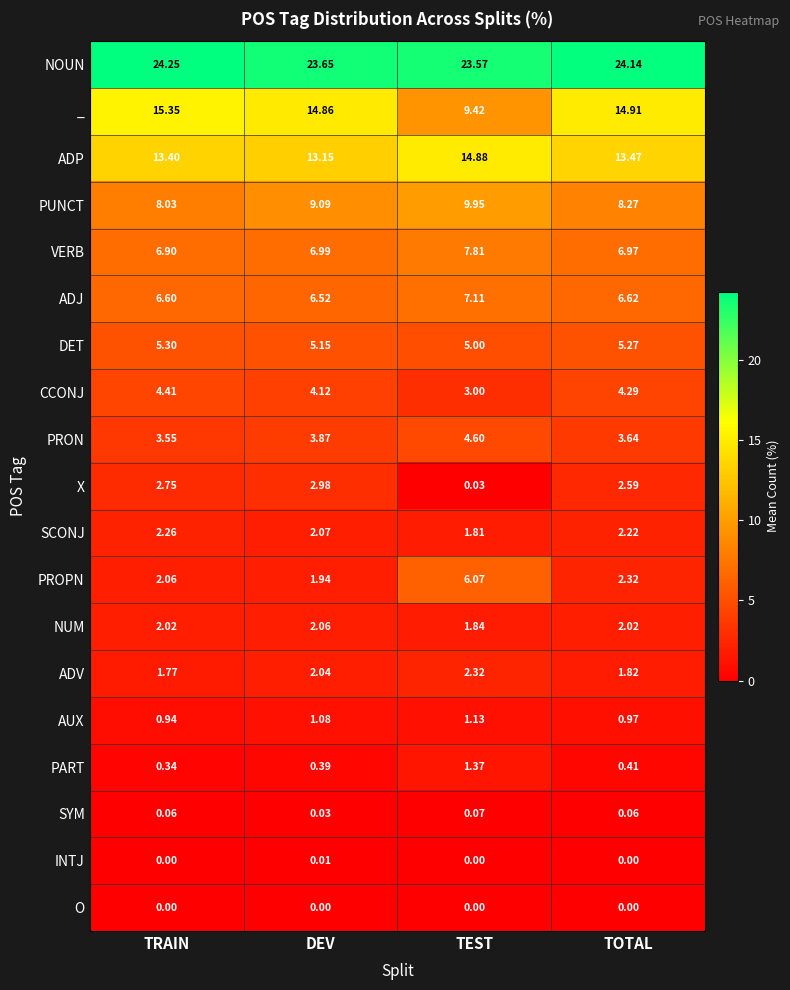

How many categories are shown in the chart?

4